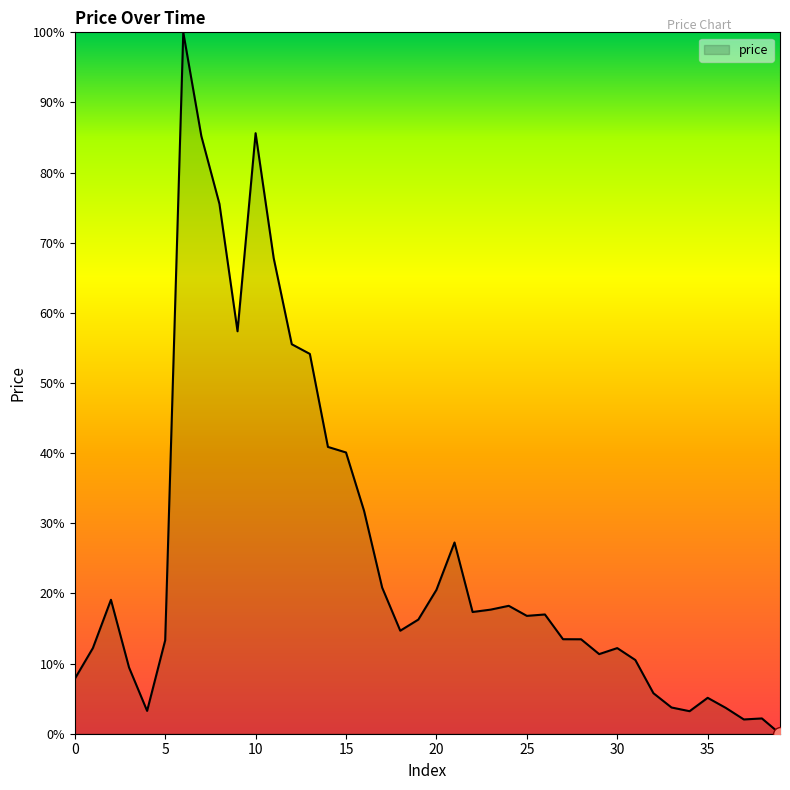

True or false: there are more than 2 points higher than both neighbors.

True